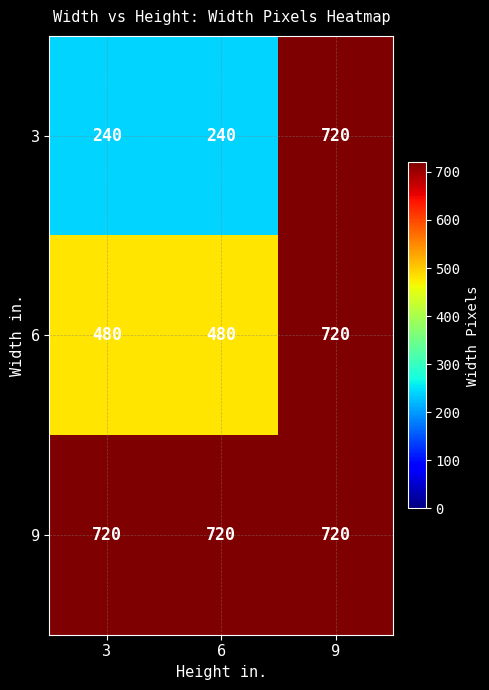

What is the difference between the 6 values at 3 and 9?

240